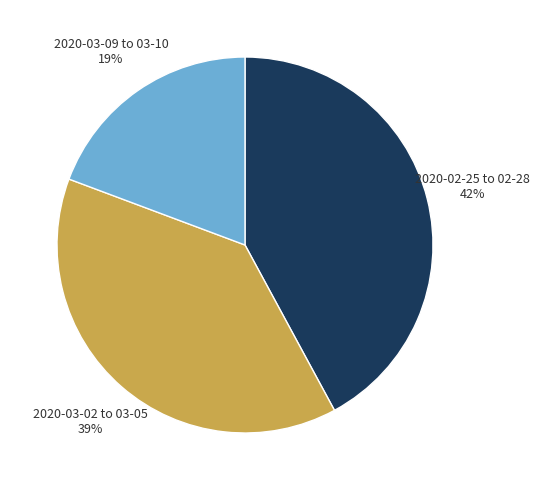

Is 2020-03-09 to 03-10 the majority of the pie?

No